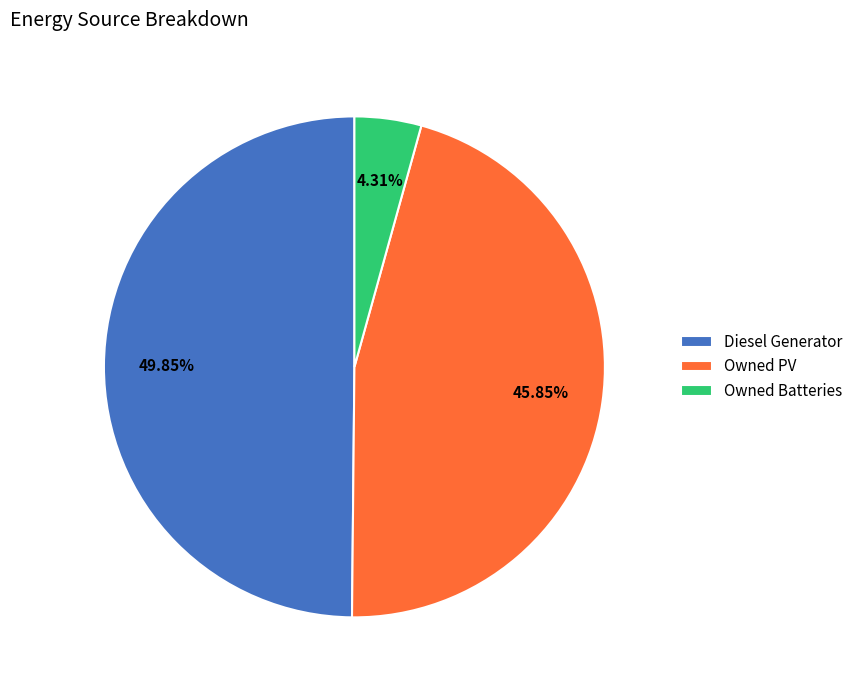

To the nearest percent, what percentage of the pie is Owned Batteries?

4%